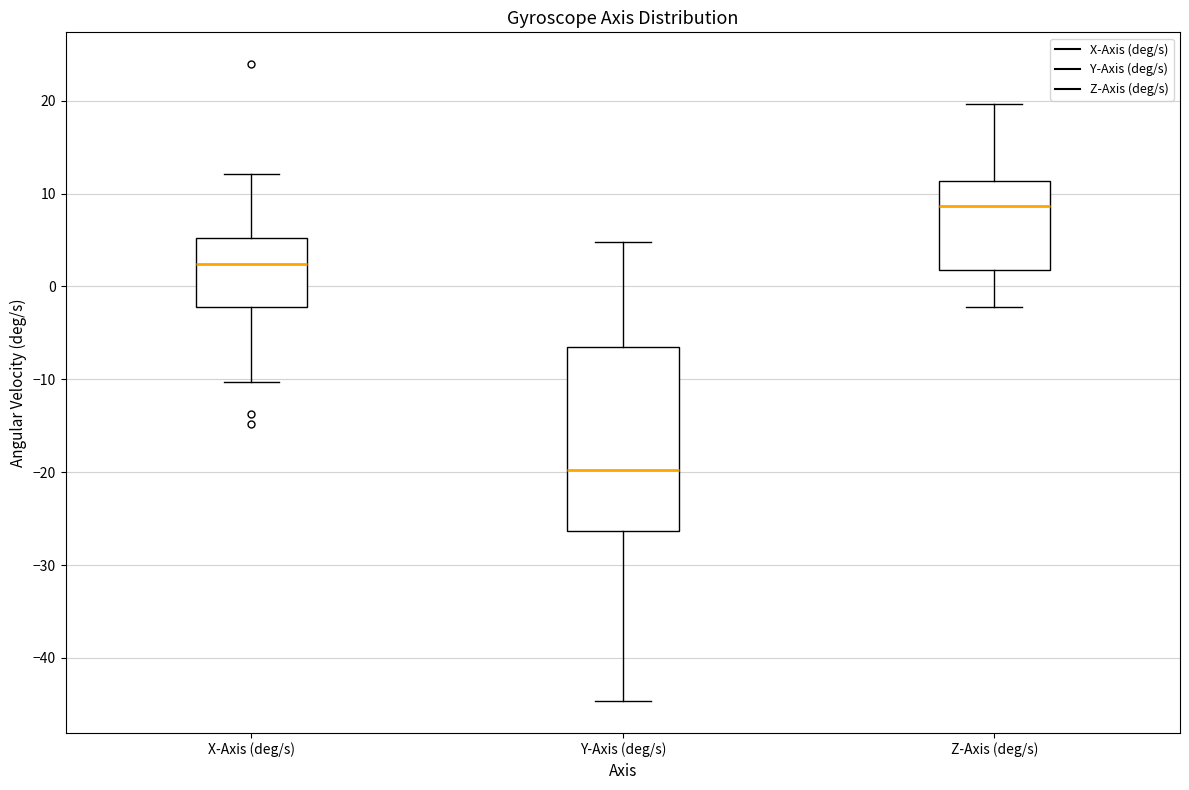

Reading left to right, transcribe this box plot: for each box, give where its median line is, the range the box spans, and where its two whiskers end, as read against the y-axis. The values are not printed on the chart, so give them approximately, as read against the axis.

X-Axis (deg/s): median 2, box -2 to 5, whiskers -10 to 12
Y-Axis (deg/s): median -20, box -26 to -7, whiskers -45 to 5
Z-Axis (deg/s): median 9, box 2 to 11, whiskers -2 to 20